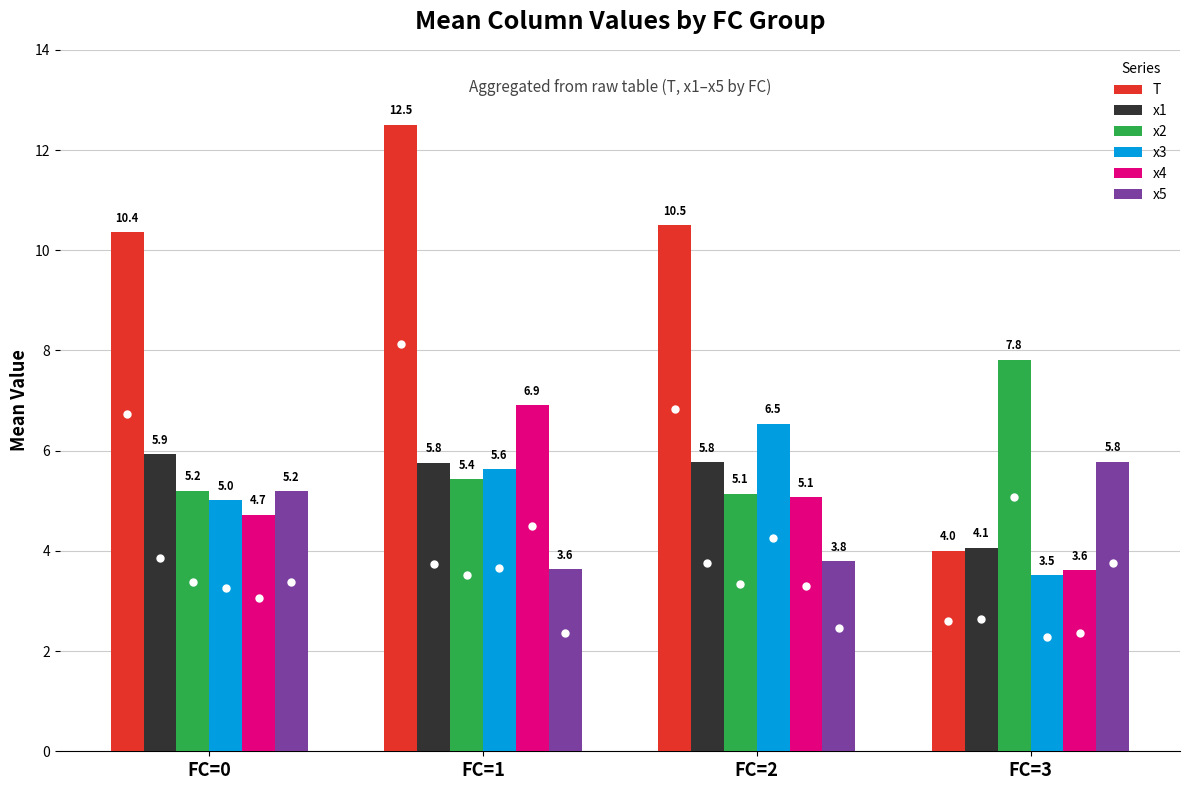

What is the total value across all series at FC=0?

36.4